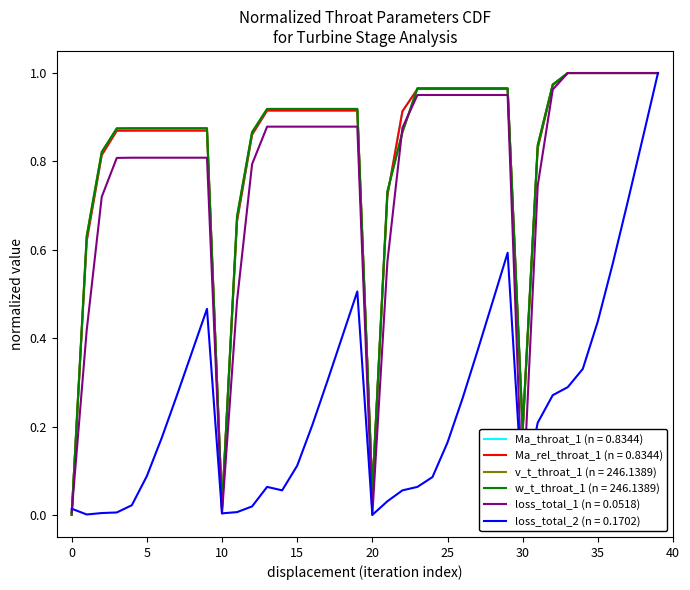

Does the chart display data point markers on the line(s)?

No